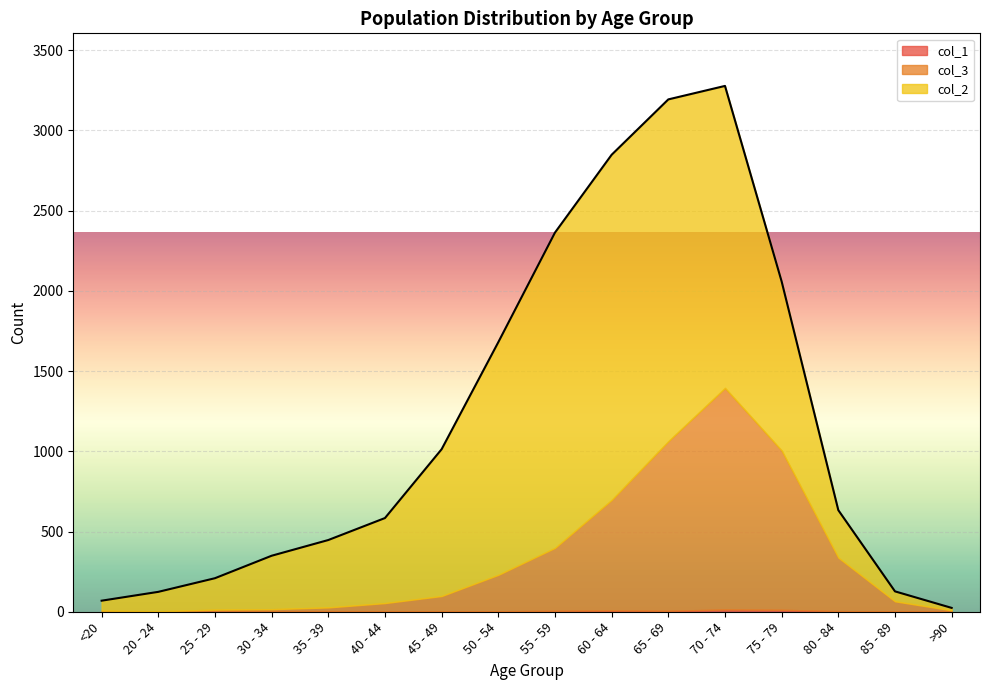

Count the number of data series in this chart.

3